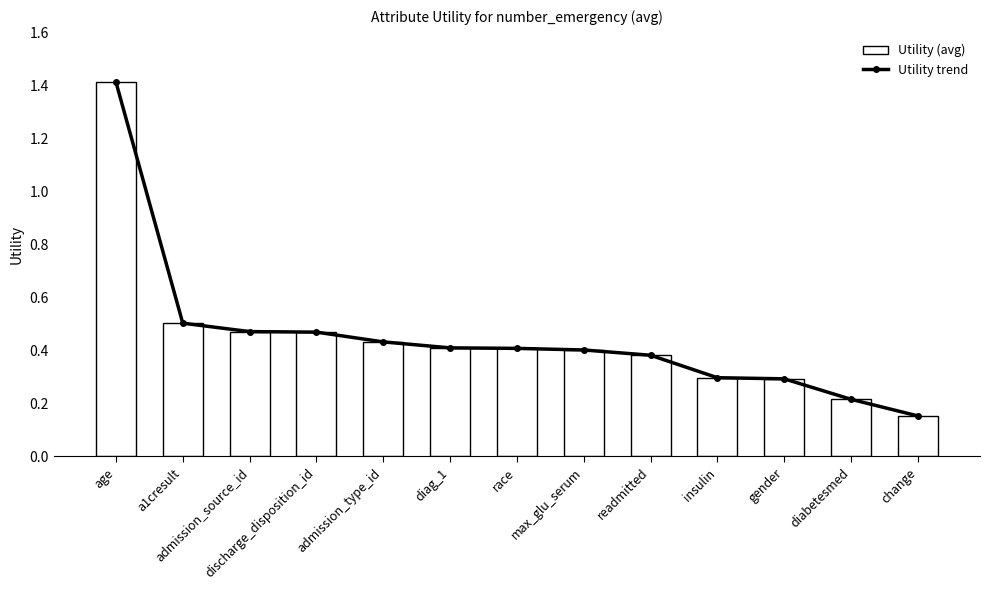

What position from the right is discharge_disposition_id?

10